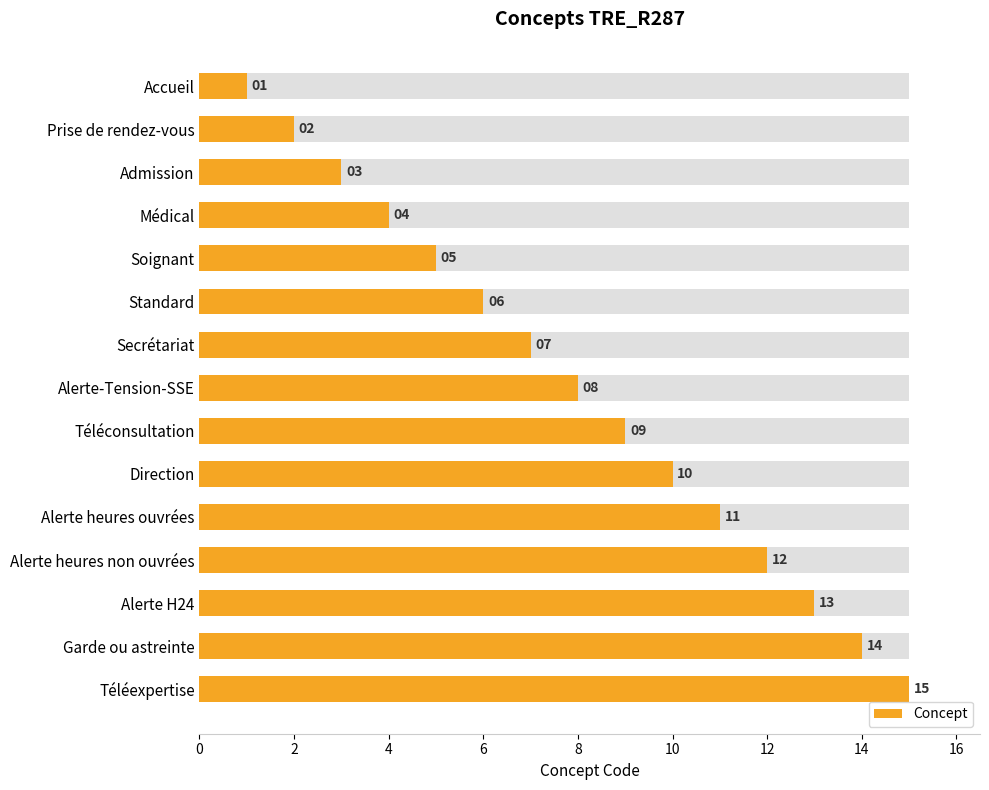

What is the difference between the maximum and minimum values?

14